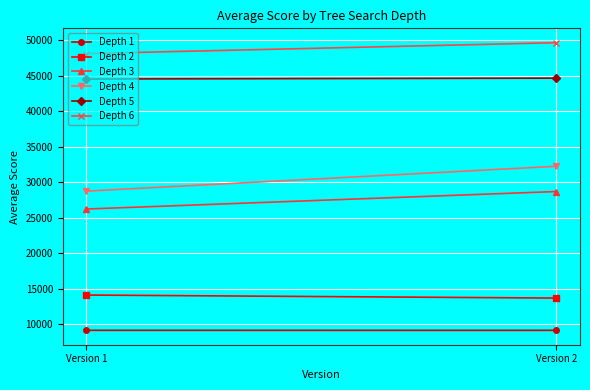

What is the difference between the maximum and minimum values in the Depth 1 series?

3